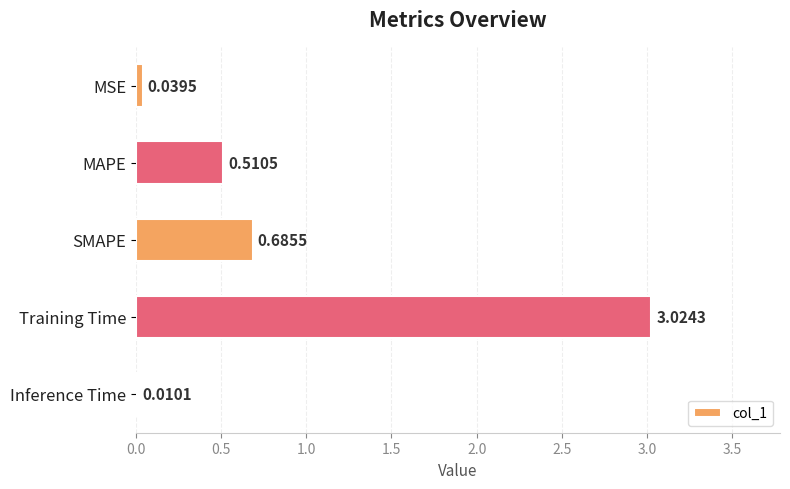

Which category has the highest value across all series?

Training Time